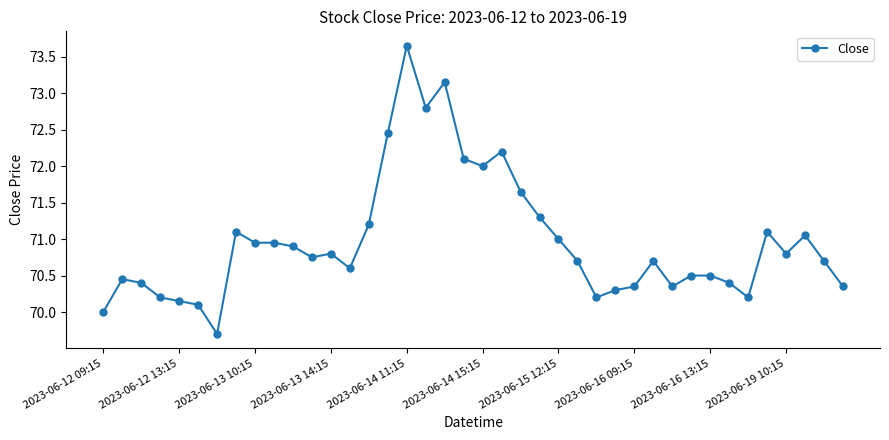

What is the smallest value displayed?

69.7